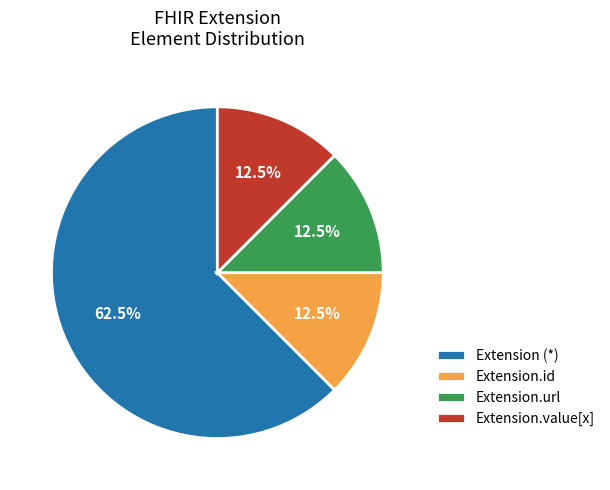

What percentage do Extension.value[x] and Extension.url together represent?

25.0%